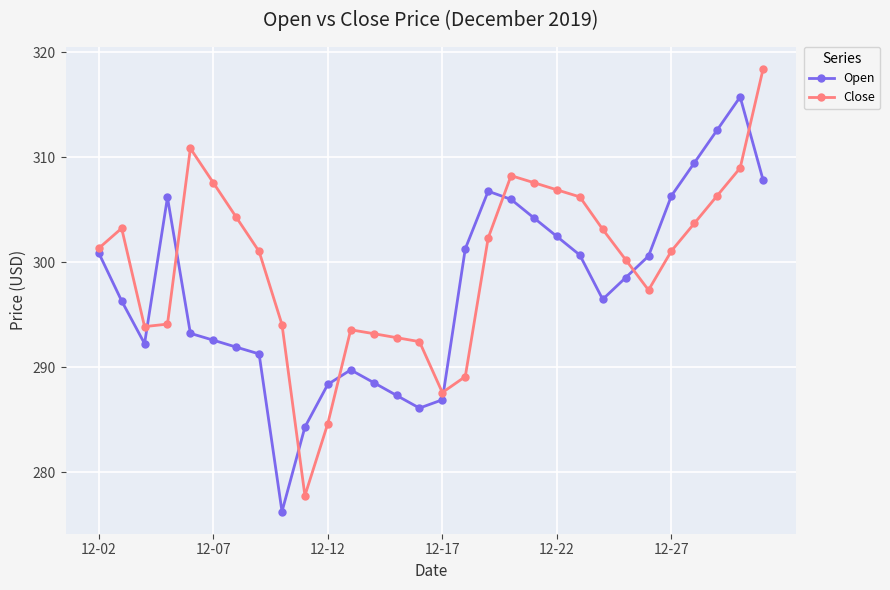

What is the average value of the Open series?

297.4